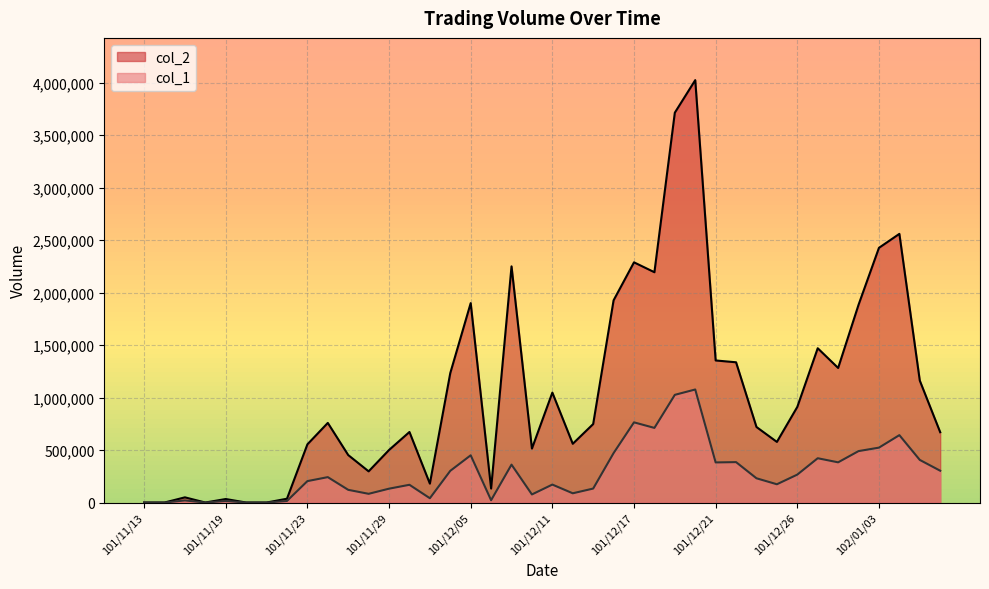

Reading right to left, list all the values displayed in this chart.

col_2: 102/01/08=669960	102/01/07=1161970	102/01/04=2559810	102/01/03=2426750	102/01/02=1884140	101/12/28=1282100	101/12/27=1470090	101/12/26=911050	101/12/25=577570	101/12/24=719590	101/12/22=1336290	101/12/21=1353620	101/12/20=4024580	101/12/19=3714400	101/12/18=2194310	101/12/17=2288570	101/12/14=1926690	101/12/13=747750	101/12/12=559750	101/12/11=1047350	101/12/10=514150	101/12/07=2250200	101/12/06=133200	101/12/05=1900080	101/12/04=1233500	101/12/03=180080	101/11/30=672090	101/11/29=500720	101/11/28=297110	101/11/27=452290	101/11/26=758650	101/11/23=554230	101/11/22=36300	101/11/21=0	101/11/20=0	101/11/19=33450	101/11/16=0	101/11/15=49400	101/11/14=0	101/11/13=0
col_1: 102/01/08=303000	102/01/07=406000	102/01/04=642000	102/01/03=523000	102/01/02=490000	101/12/28=383000	101/12/27=422000	101/12/26=266000	101/12/25=174000	101/12/24=231000	101/12/22=385000	101/12/21=382000	101/12/20=1077000	101/12/19=1026000	101/12/18=711000	101/12/17=764000	101/12/14=471000	101/12/13=133000	101/12/12=88000	101/12/11=171000	101/12/10=77000	101/12/07=361000	101/12/06=22000	101/12/05=450000	101/12/04=302000	101/12/03=41000	101/11/30=169000	101/11/29=132000	101/11/28=83000	101/11/27=121000	101/11/26=242000	101/11/23=204000	101/11/22=15000	101/11/21=0	101/11/20=0	101/11/19=15000	101/11/16=0	101/11/15=20000	101/11/14=0	101/11/13=0